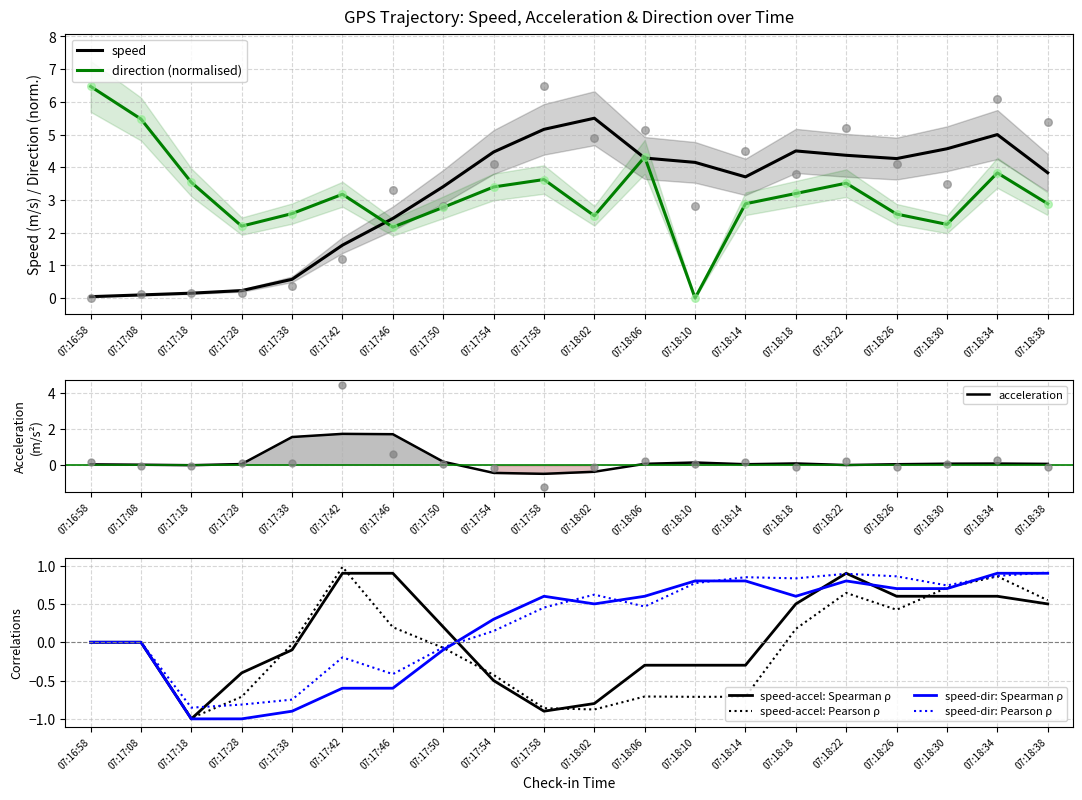

Which series reaches the maximum Y coordinate?

speed